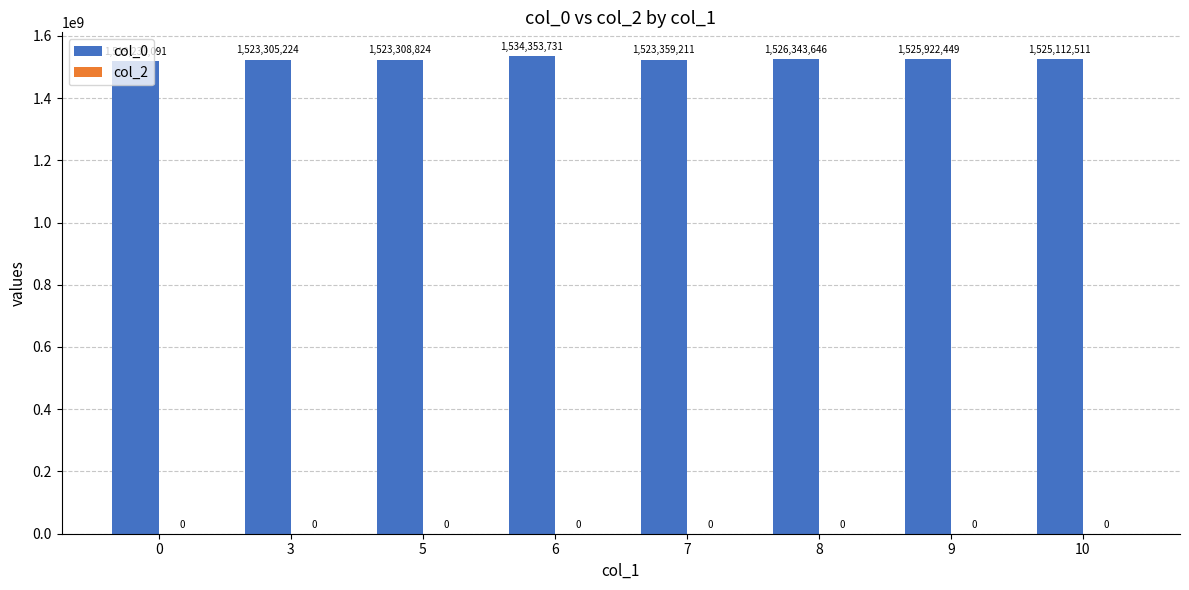

Does the chart contain stacked bars?

No